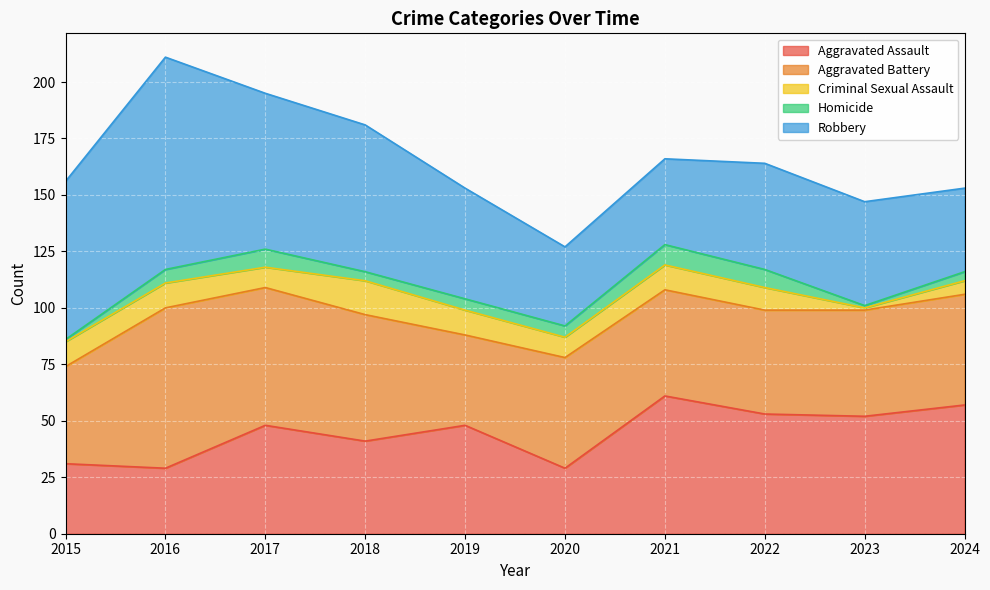

How many interior local peaks does the Homicide series have?

2